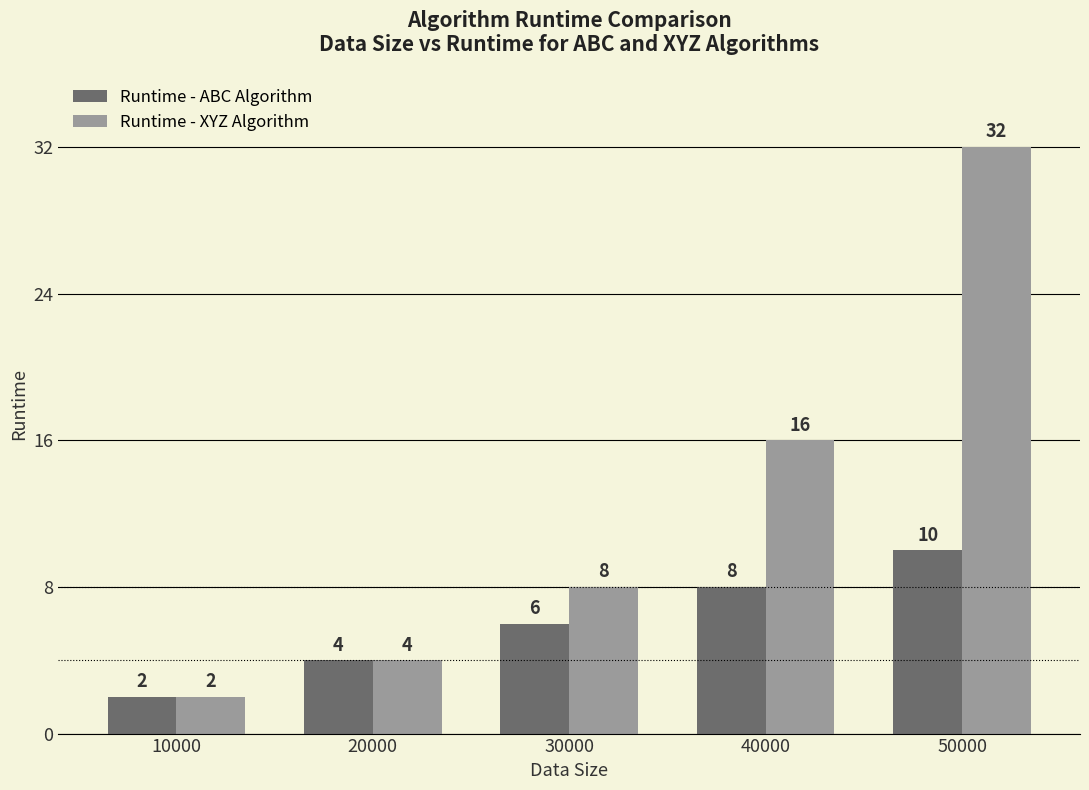

What is the highest value of the Runtime - ABC Algorithm series?

10